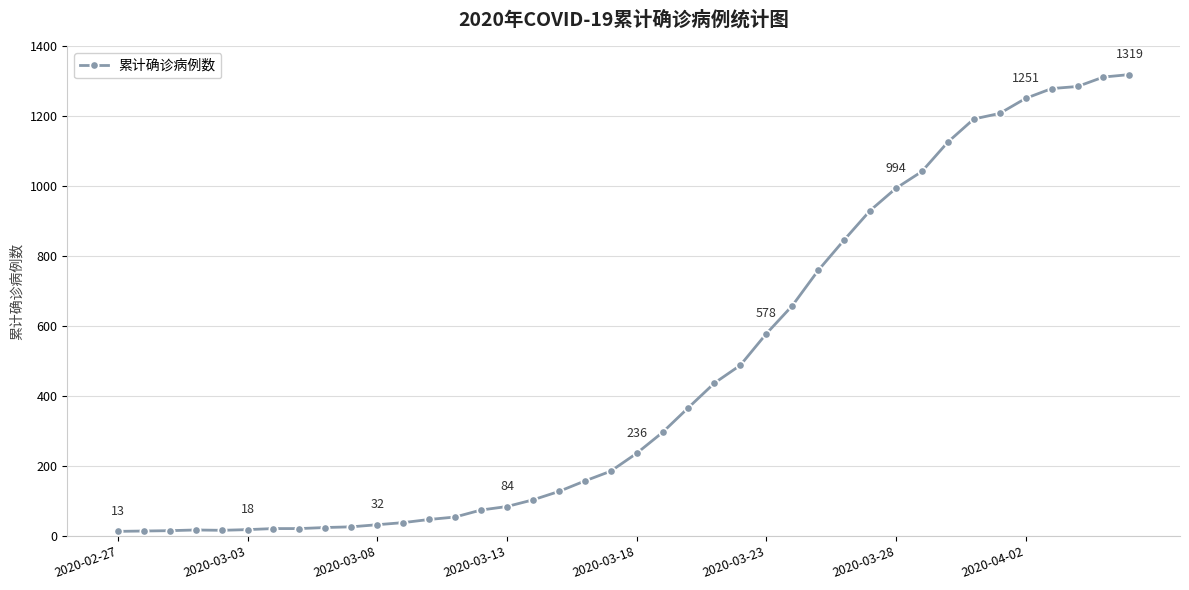

How many lines are shown in the chart?

1